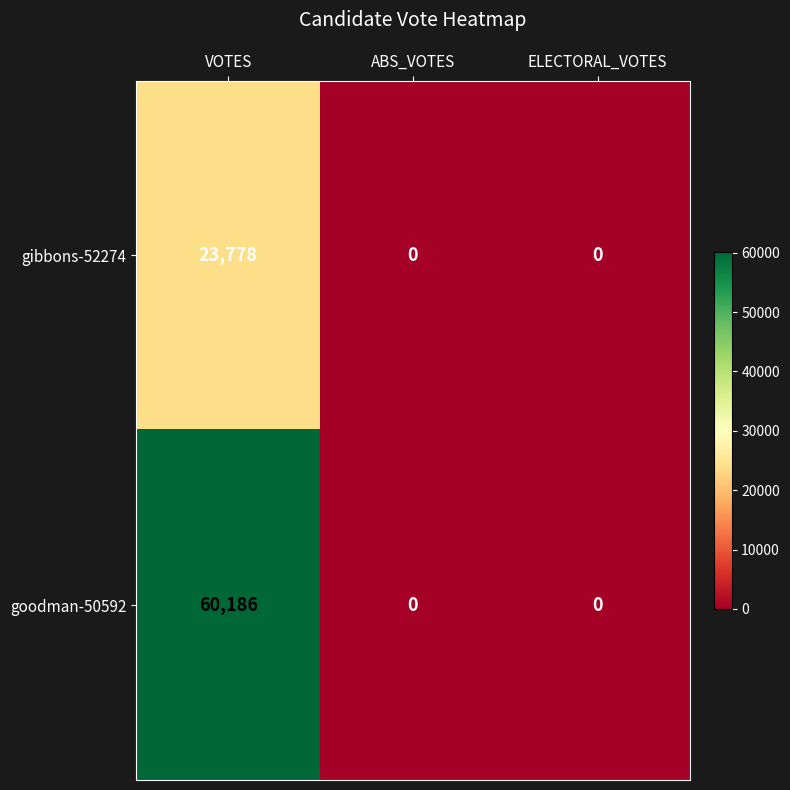

At how many categories does at least one series exceed 5320?

1